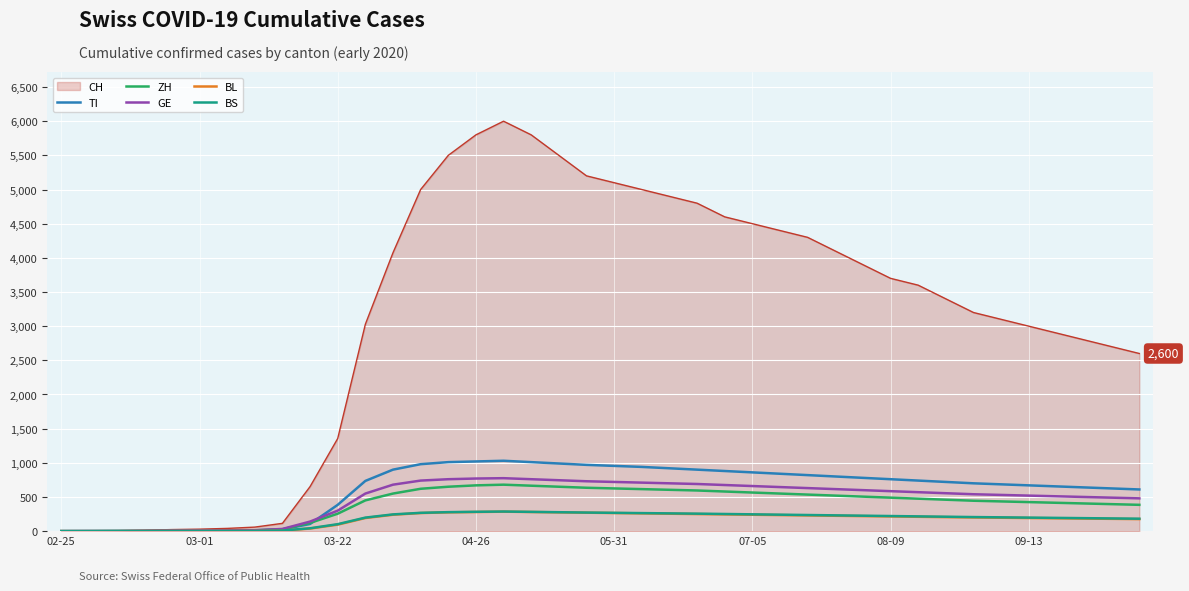

What is the greatest value displayed?

6000